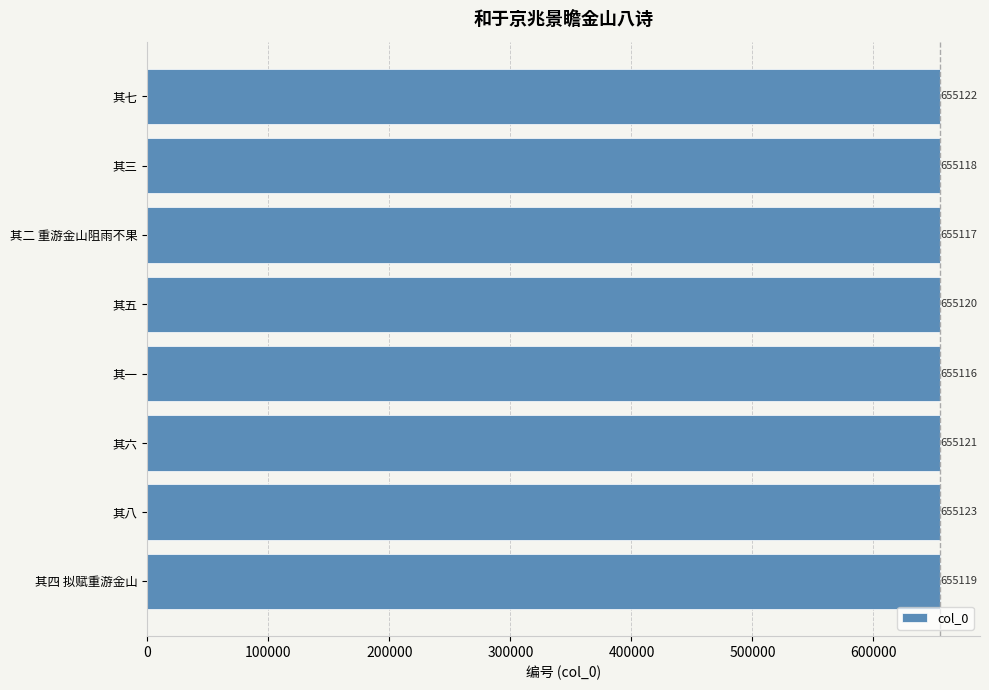

Which label corresponds to the smallest value in the chart?

其一